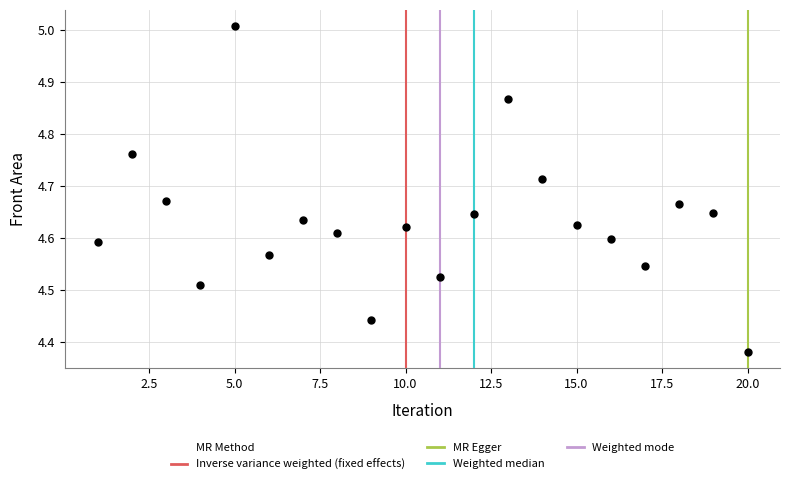

What is the range of X values (max minus min)?

19.0